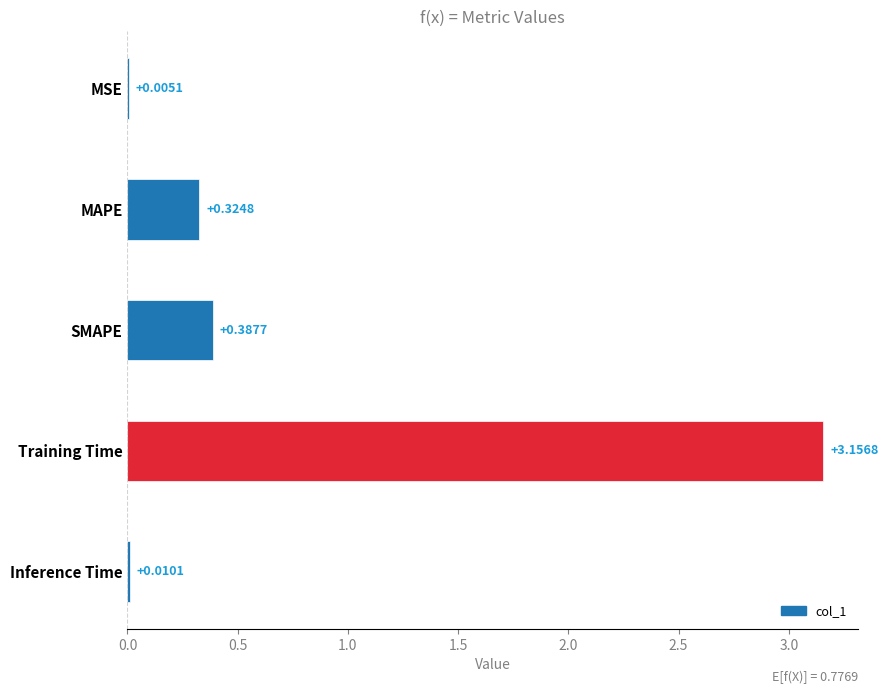

At which label is the value closest to 1?

SMAPE